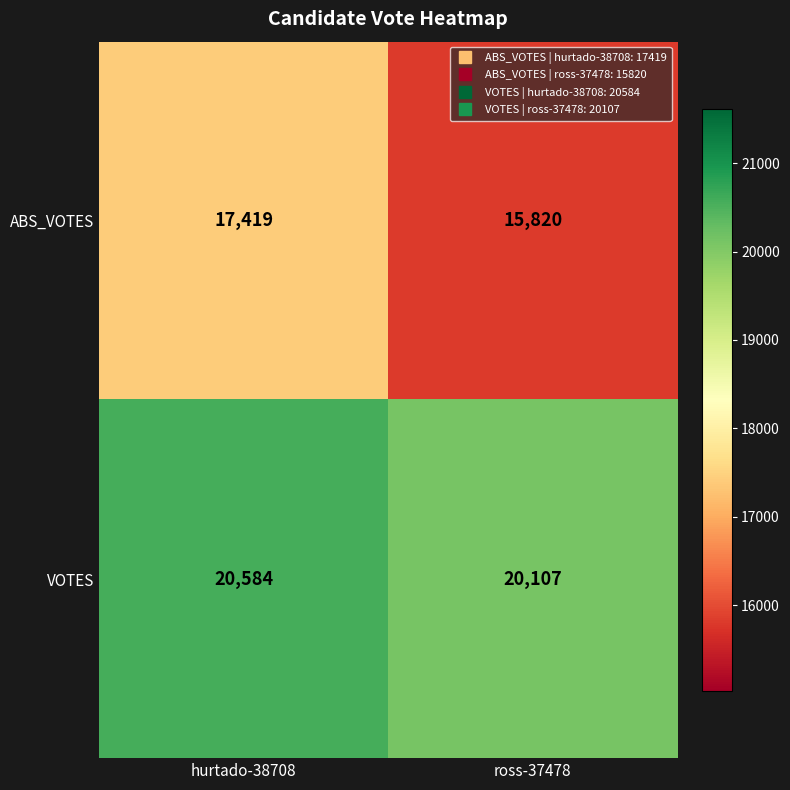

What is the difference between the ABS_VOTES values at hurtado-38708 and ross-37478?

1599